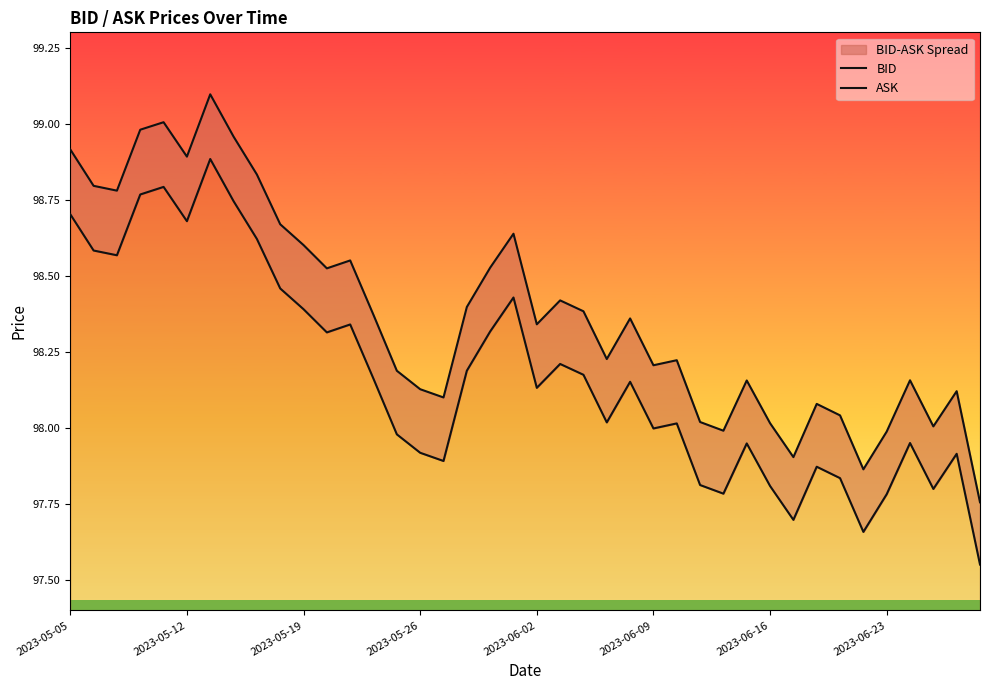

In BID, how many points are lower than both neighbors (excluding endpoints)?

11